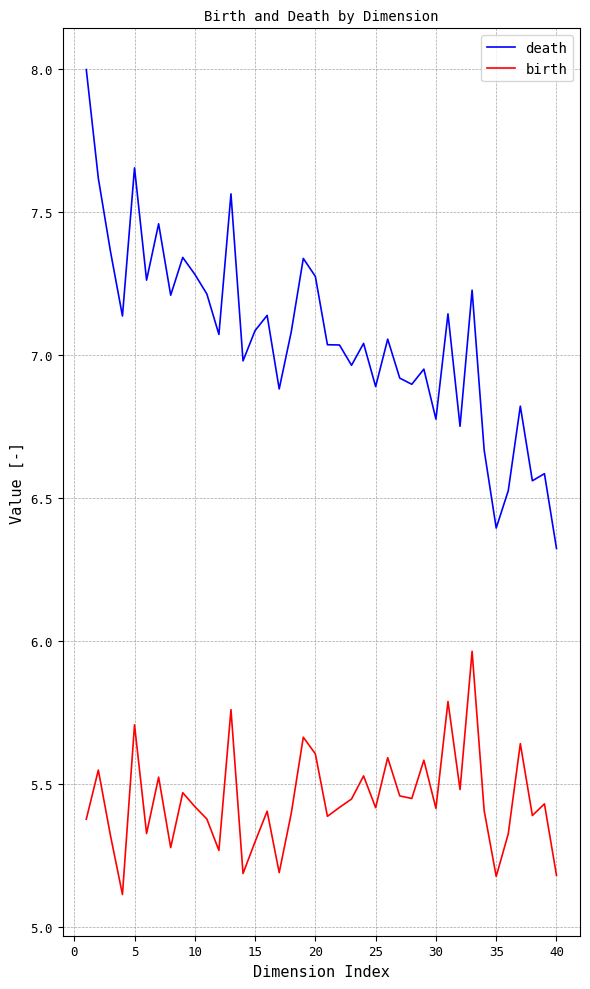

True or false: death and birth cross at least once.

False